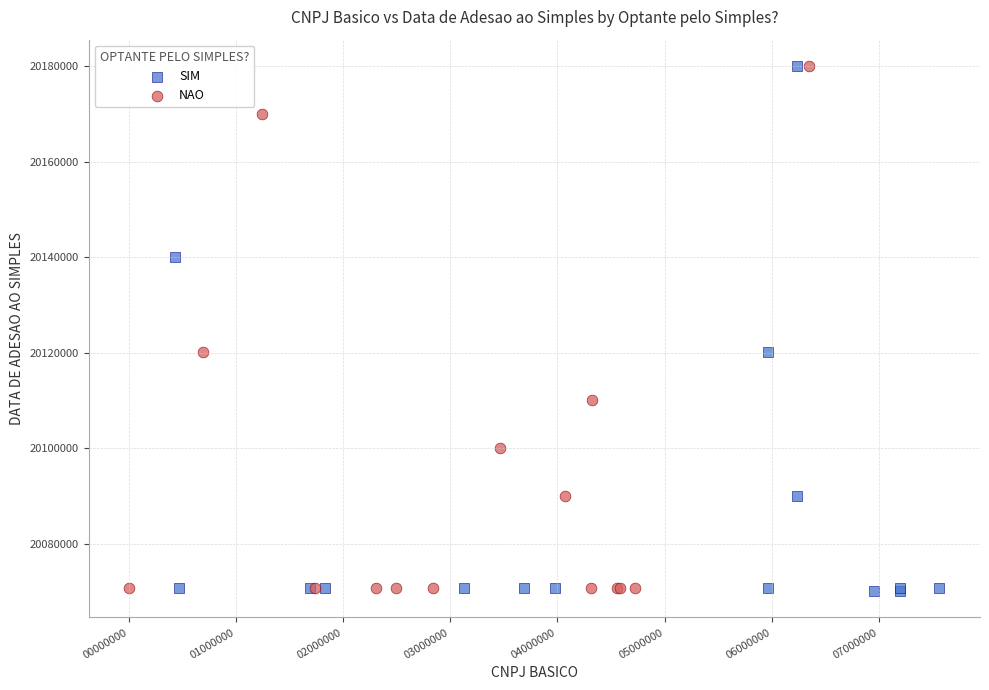

What are all the series names shown in the legend?

SIM, NAO